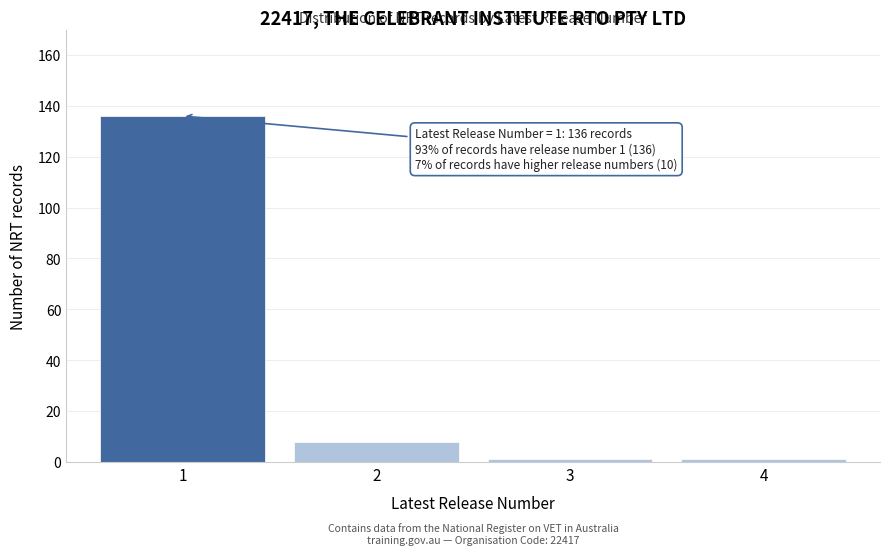

Reading right to left, extract all data points from this chart.

4=1	3=1	2=8	1=136